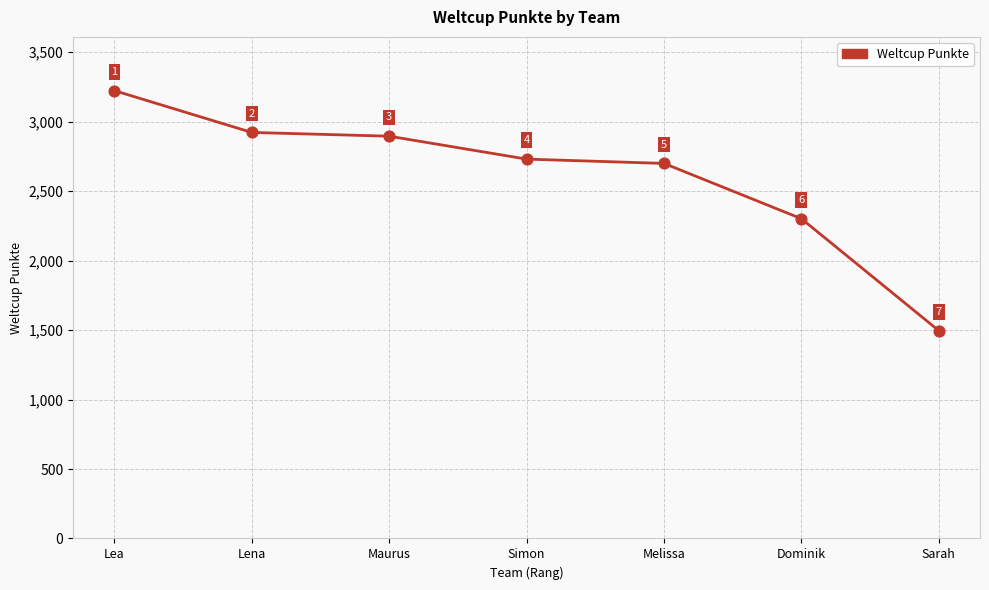

What is the change in value from Lena to Melissa?

-223